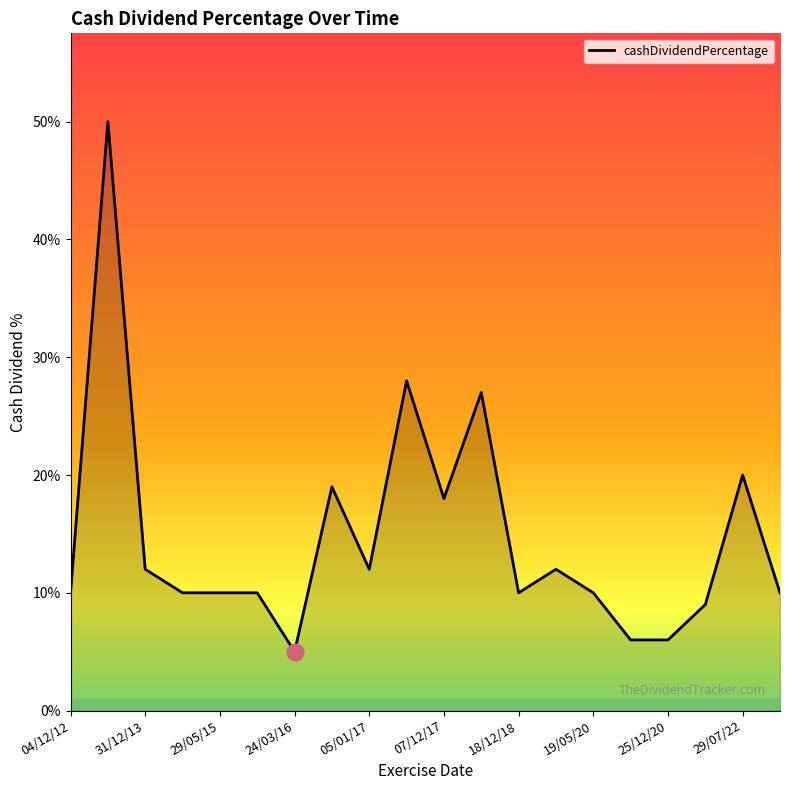

Does the chart have visible grid lines?

No